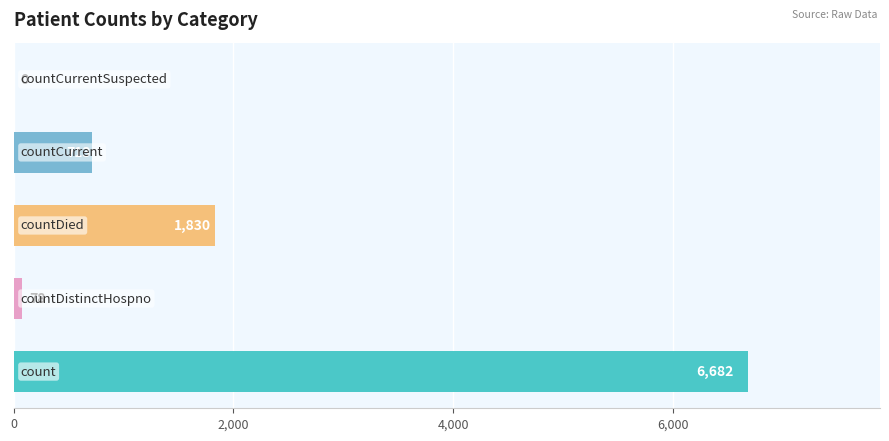

What is the sum of all values?

9303